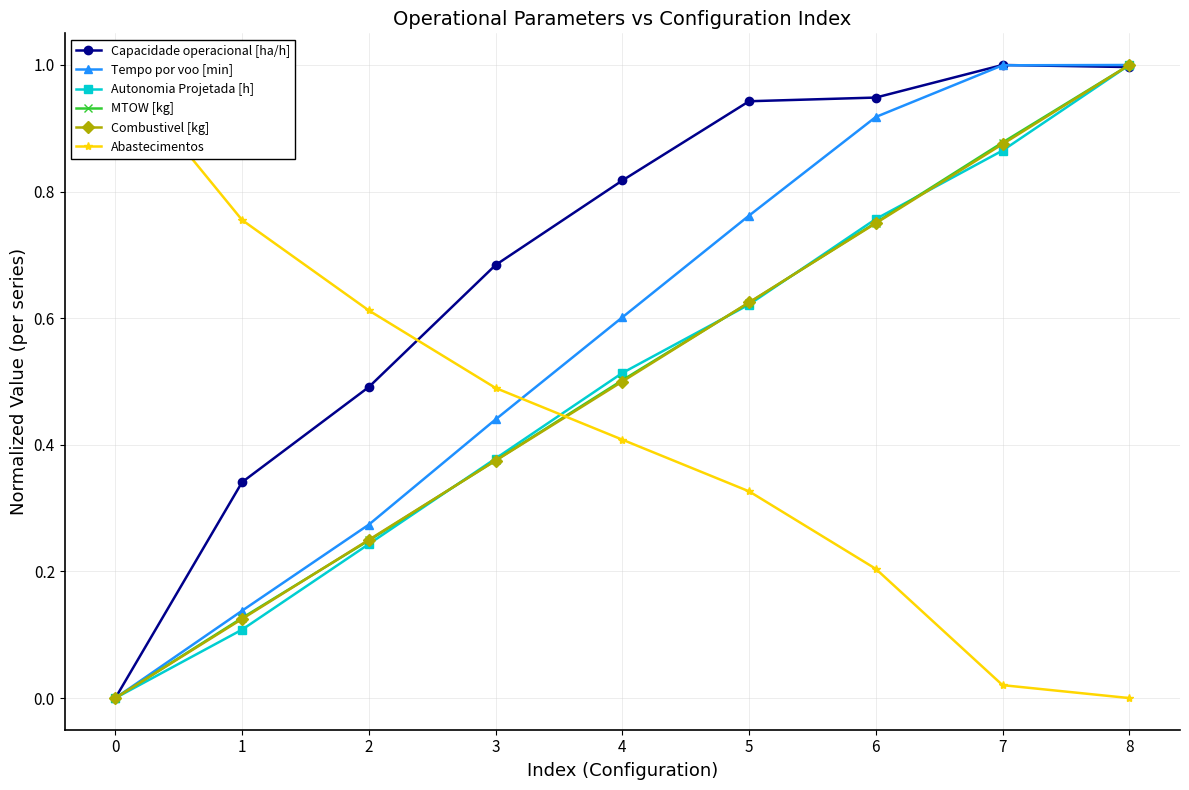

Is the value of Combustivel [kg] at 4 greater than the value of Autonomia Projetada [h] at 4?

No